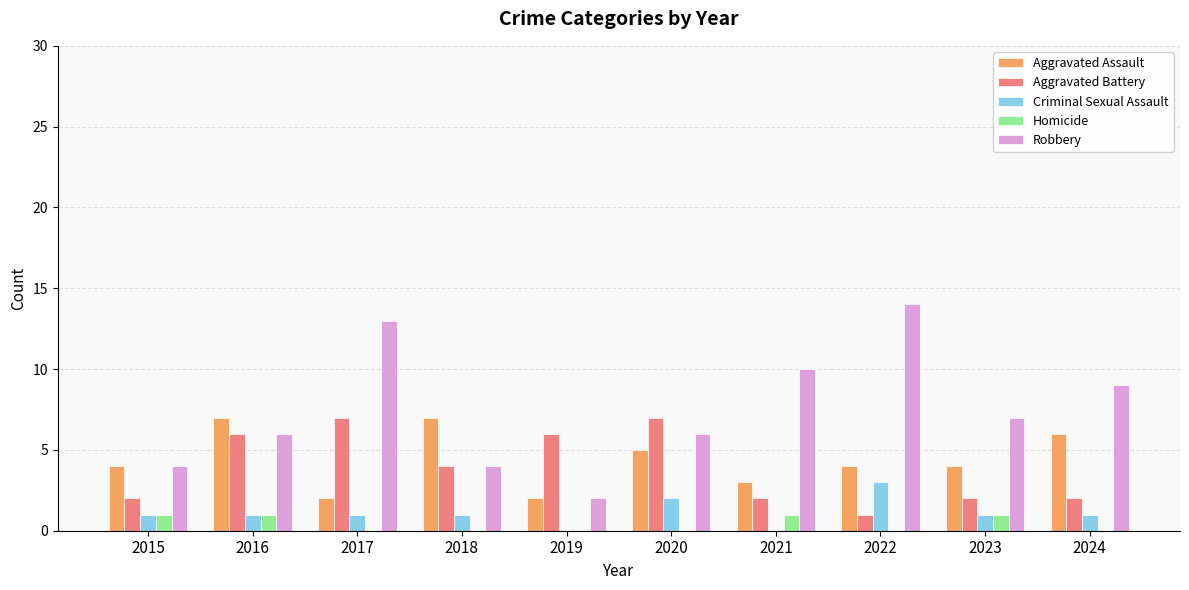

Reading left to right, transcribe all the data shown in this chart.

Aggravated Assault: 4	7	2	7	2	5	3	4	4	6
Aggravated Battery: 2	6	7	4	6	7	2	1	2	2
Criminal Sexual Assault: 1	1	1	1	0	2	0	3	1	1
Homicide: 1	1	0	0	0	0	1	0	1	0
Robbery: 4	6	13	4	2	6	10	14	7	9